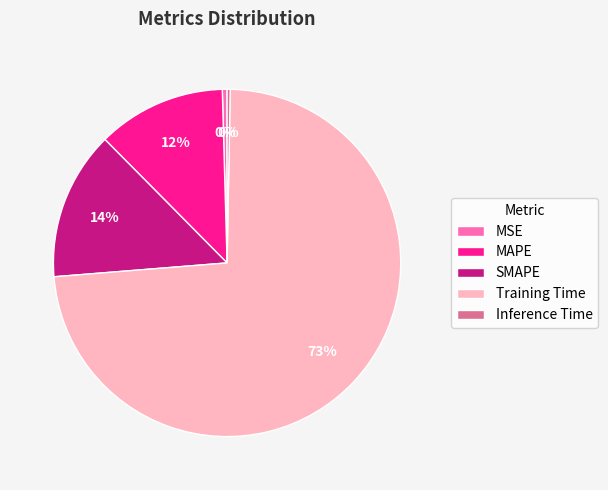

To the nearest percent, what portion does SMAPE represent?

14%